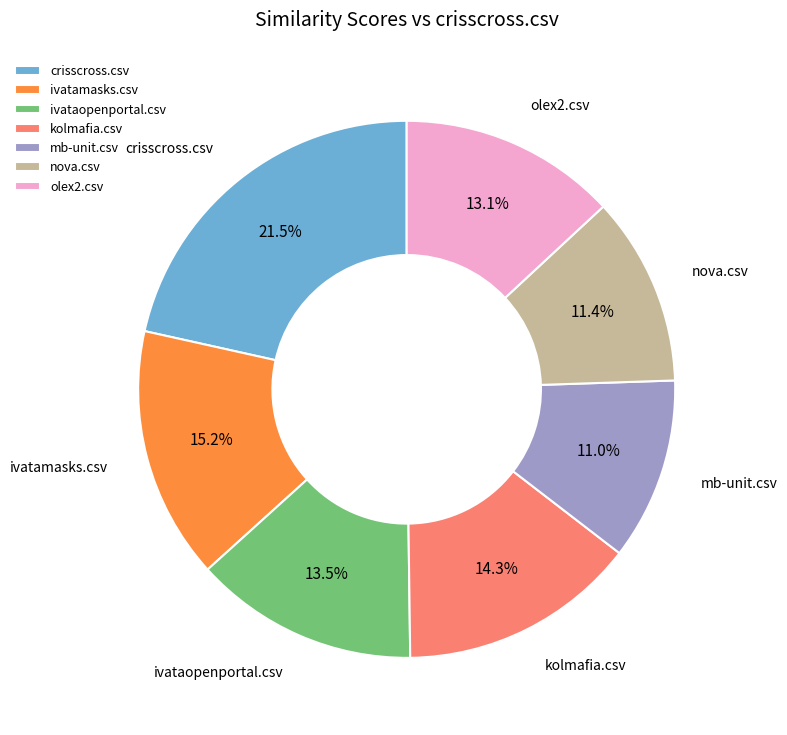

Does ivatamasks.csv account for over 50% of the chart?

No